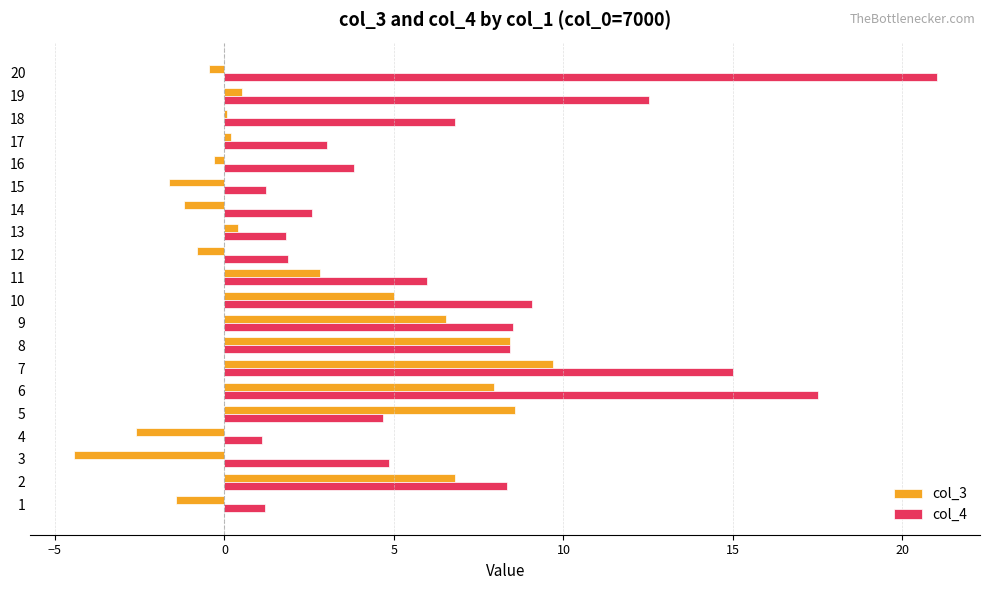

What is the difference between the col_3 values at 13 and 14?

1.6